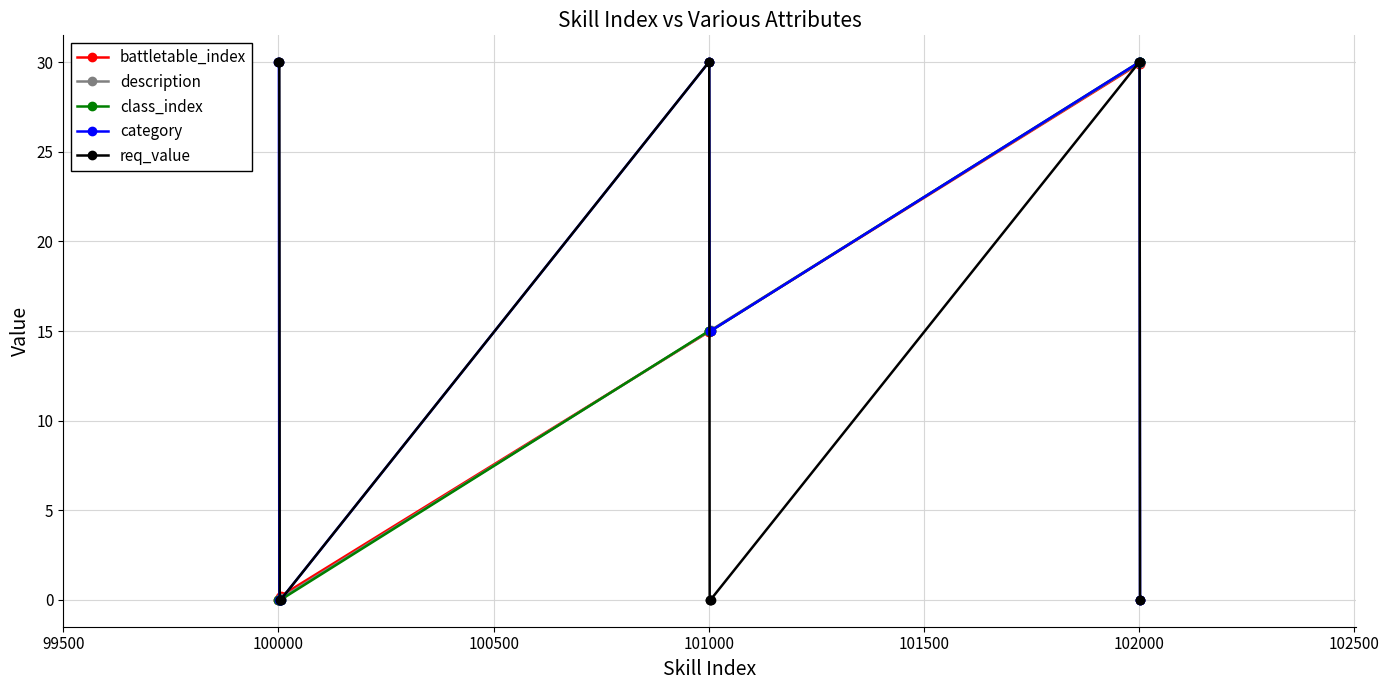

At how many categories does at least one series exceed 29?

9